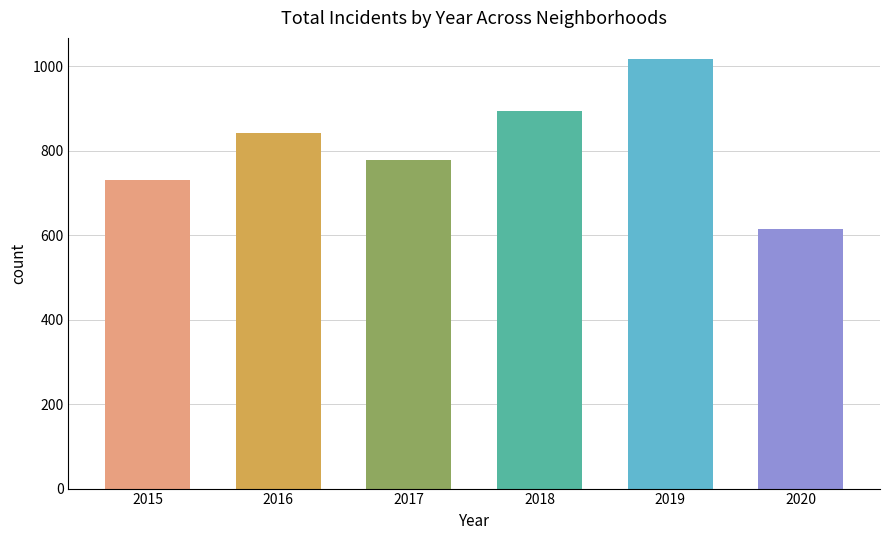

What is the difference between the maximum and second lowest values?

285